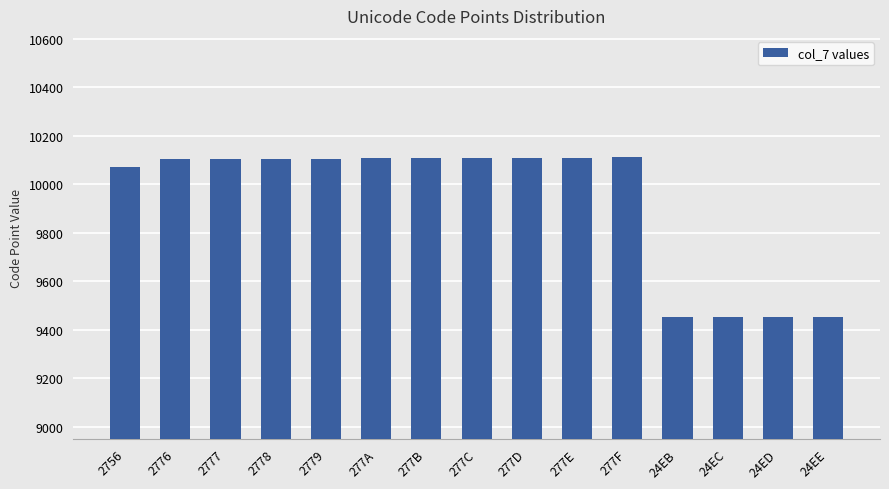

What is the ratio of the value at 24ED to the value at 277C?

0.9